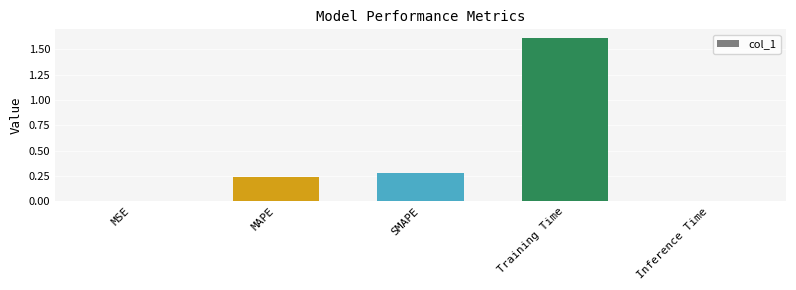

Between SMAPE and MSE, which is larger?

SMAPE